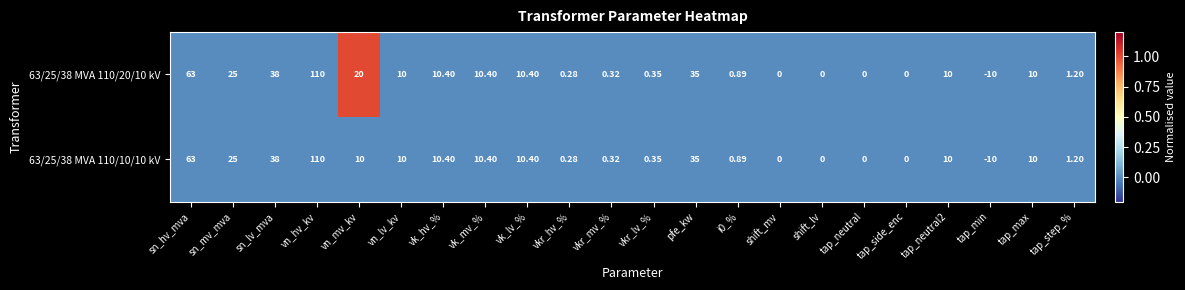

At which label does 63/25/38 MVA 110/10/10 kV reach its peak?

vn_hv_kv